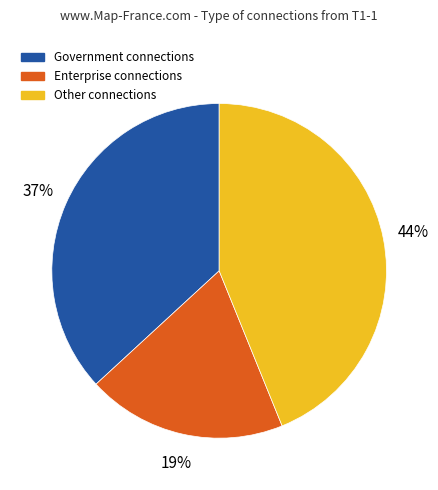

Is there a majority slice in this chart?

No